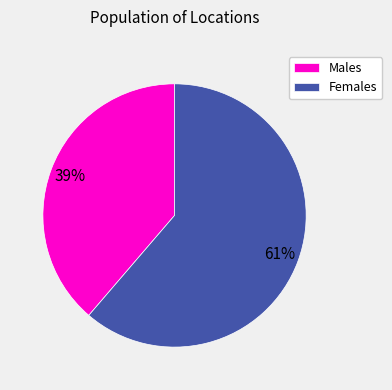

How many slices are in this pie chart?

2